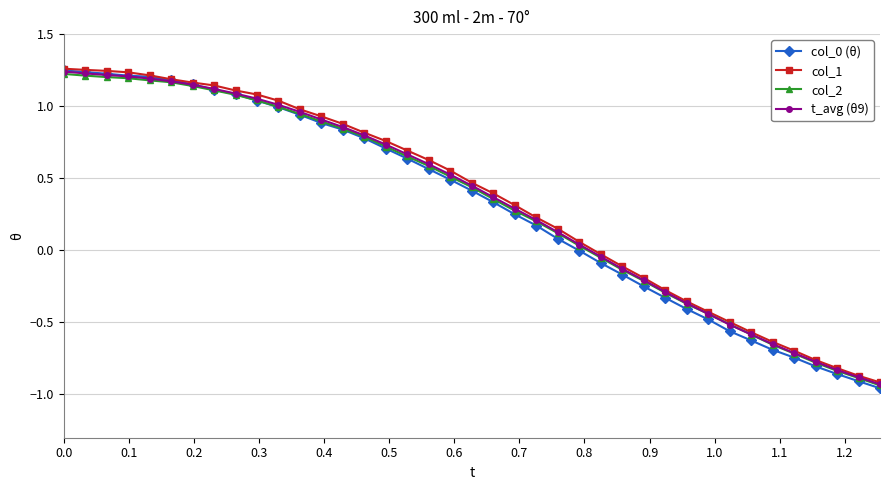

What is the difference between the maximum and minimum values in the col_0 (θ) series?

2.2